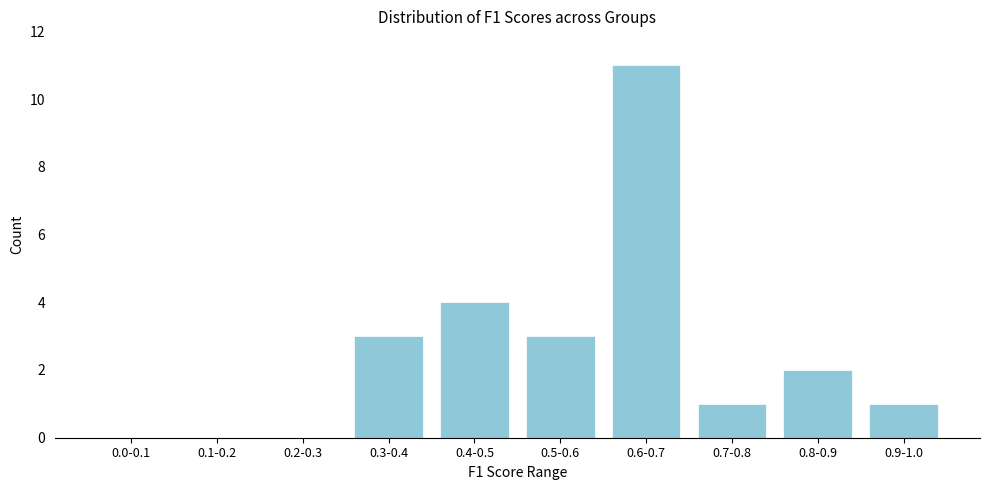

Reading left to right, what are all the values shown in this chart?

0.0-0.1=0	0.1-0.2=0	0.2-0.3=0	0.3-0.4=3	0.4-0.5=4	0.5-0.6=3	0.6-0.7=11	0.7-0.8=1	0.8-0.9=2	0.9-1.0=1